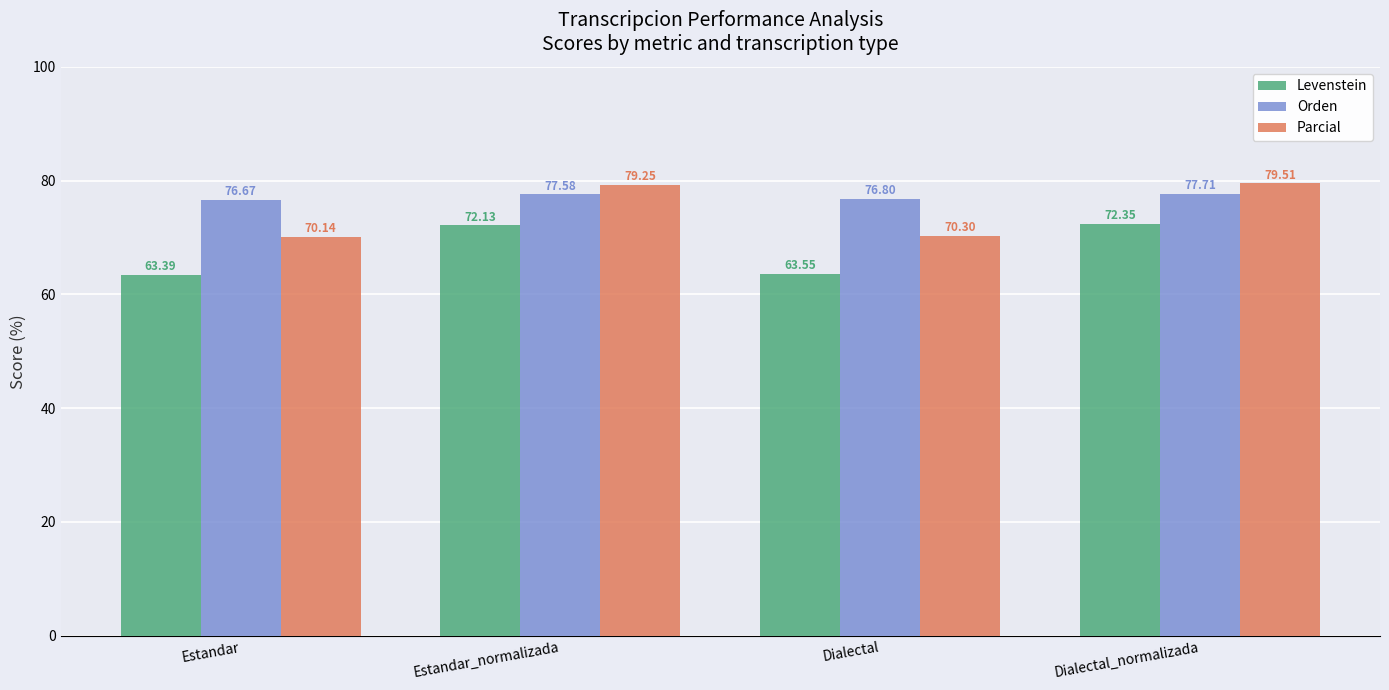

At which category does the chart reach its minimum across all series?

Estandar